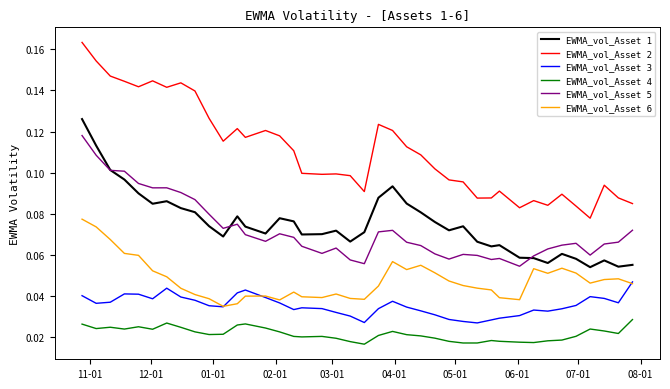

Which series has the largest total across all categories?

EWMA_vol_Asset 2